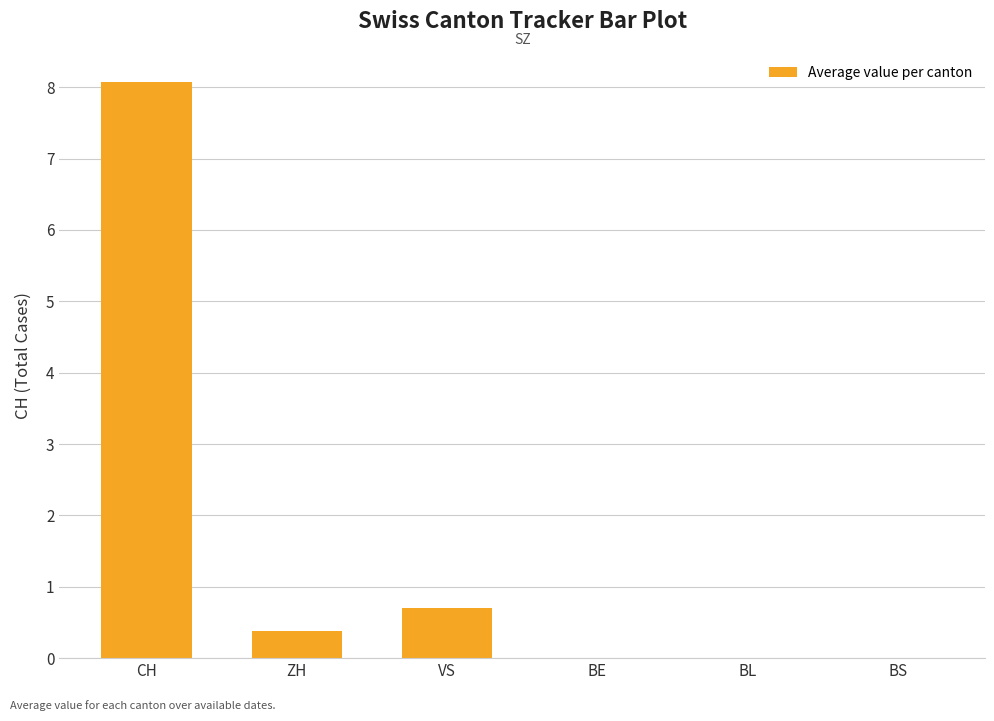

At which category does the chart reach its peak across all series?

CH